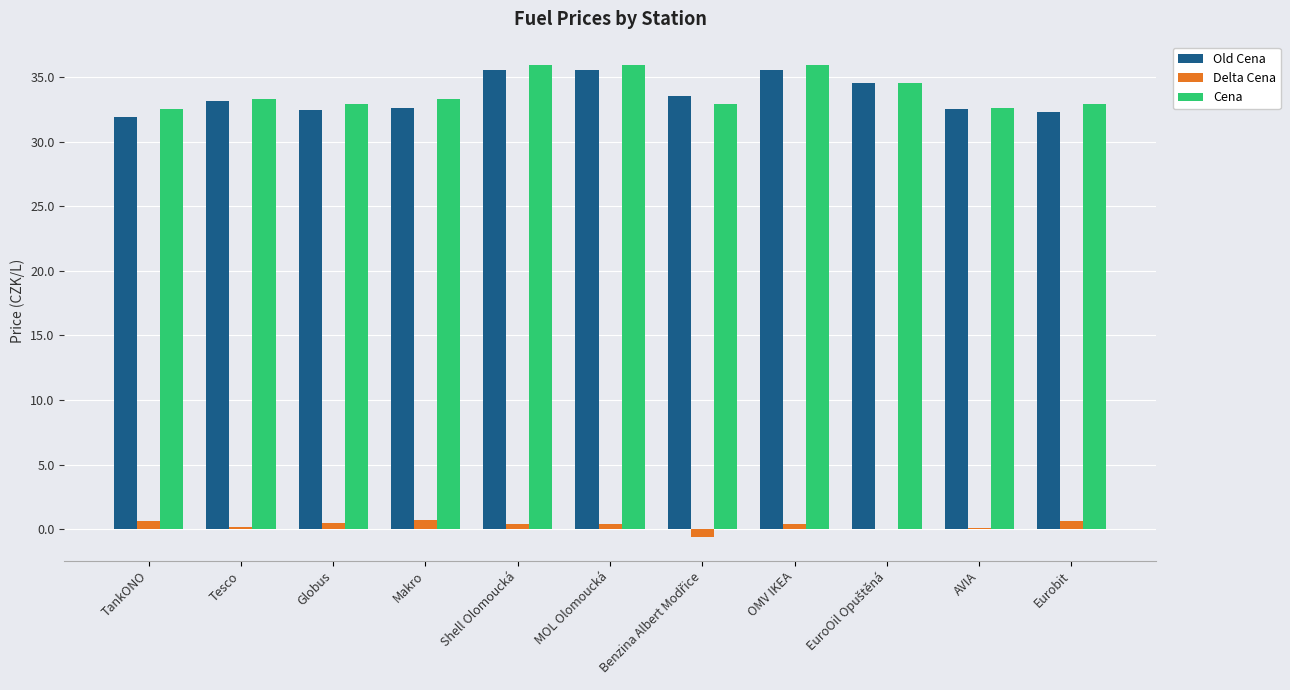

What is the sum of all Cena values?

372.6